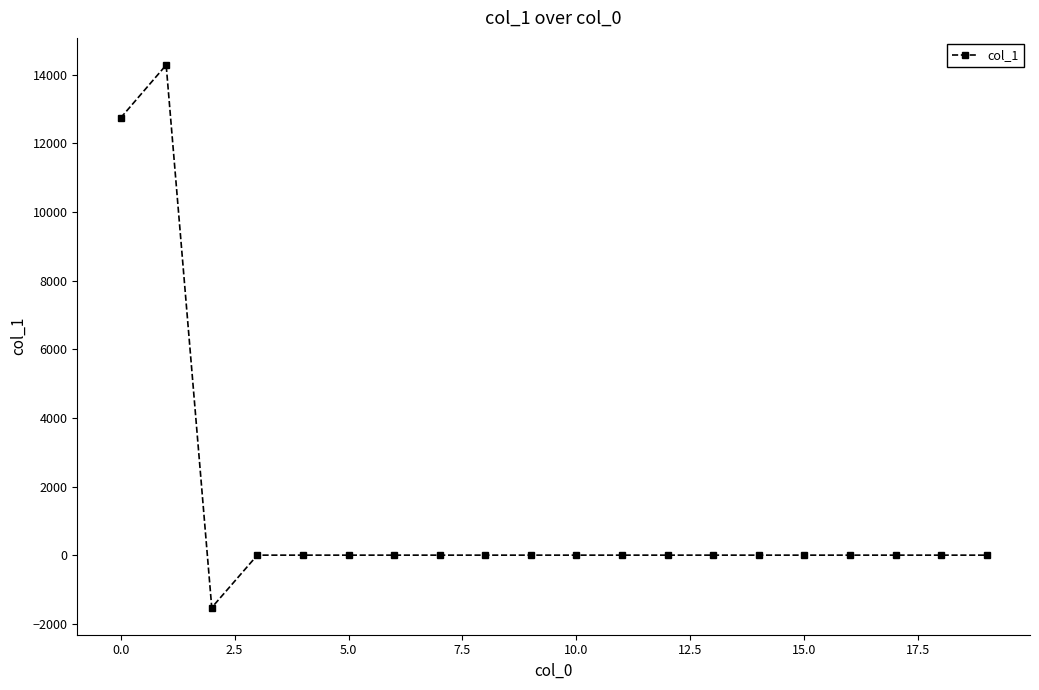

Count the number of categories in the chart.

20